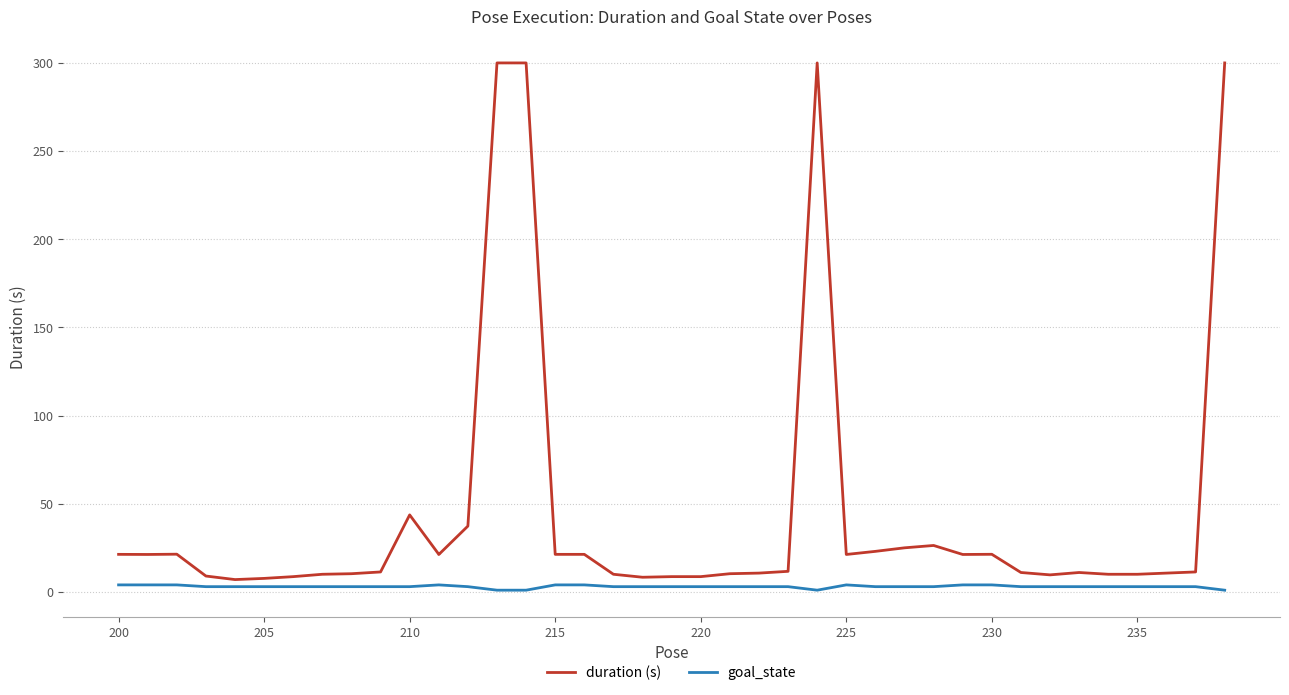

At which label is goal_state closest to 2?

210